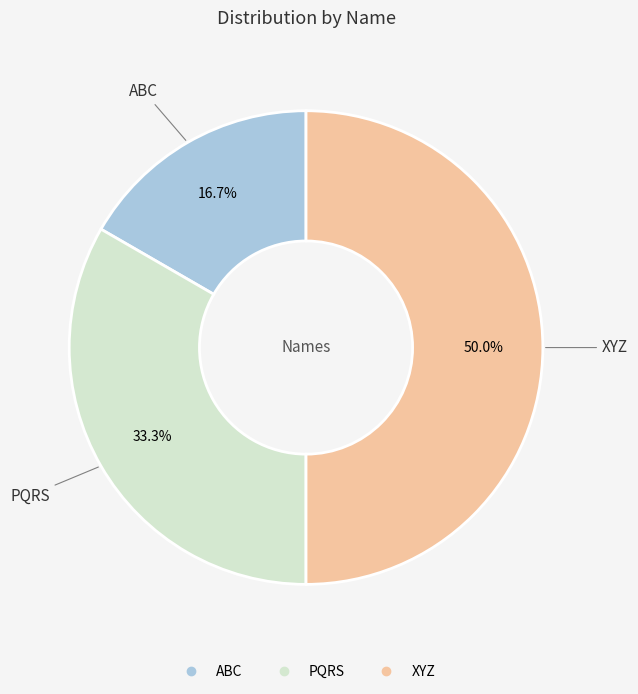

To the nearest percent, what portion does ABC represent?

17%